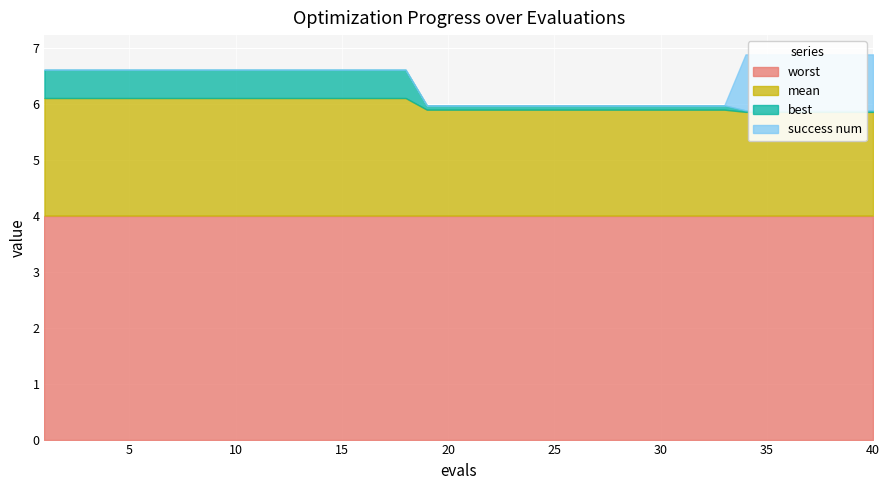

The value of worst at 25 is 1.9. True or false?

False